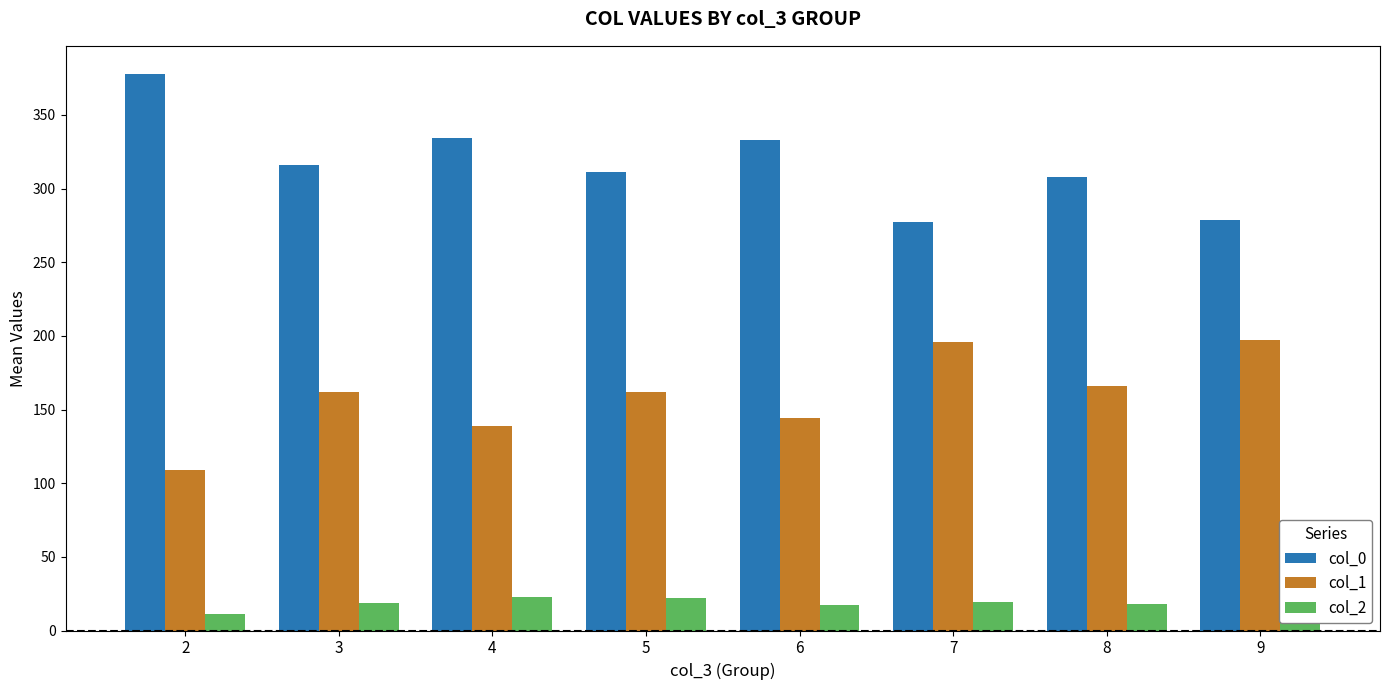

How many distinct data groups are displayed?

3